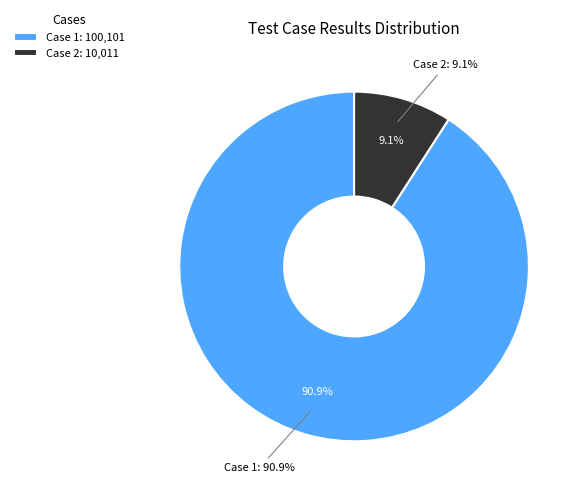

What portion of the pie excludes Case 2?

90.9%